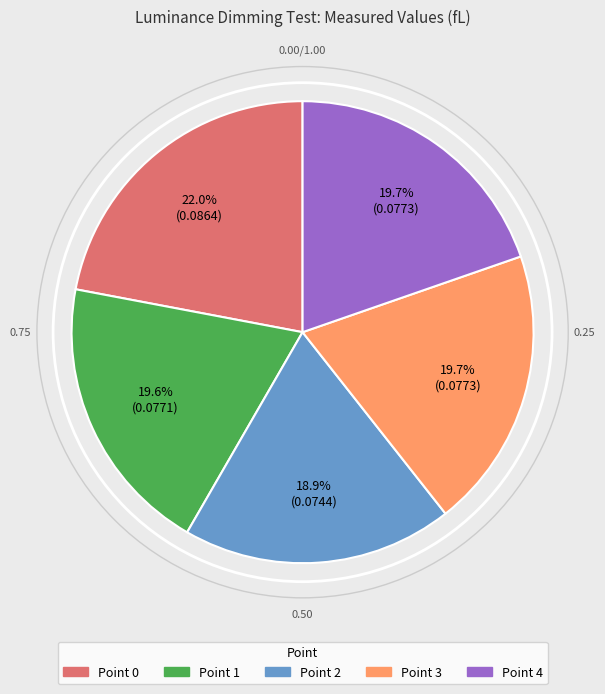

To the nearest percent, what is the combined percentage of Point 2 and Point 0?

41%